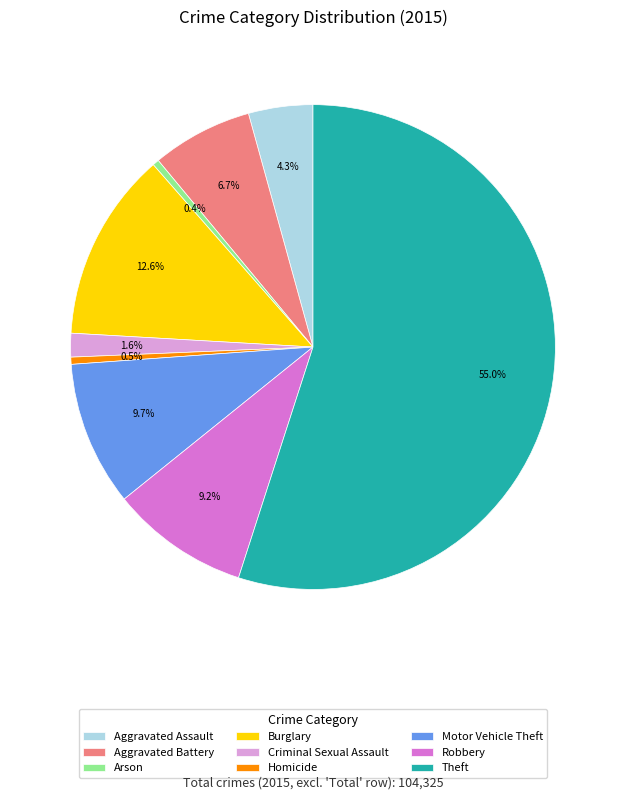

Which category accounts for the majority?

Theft